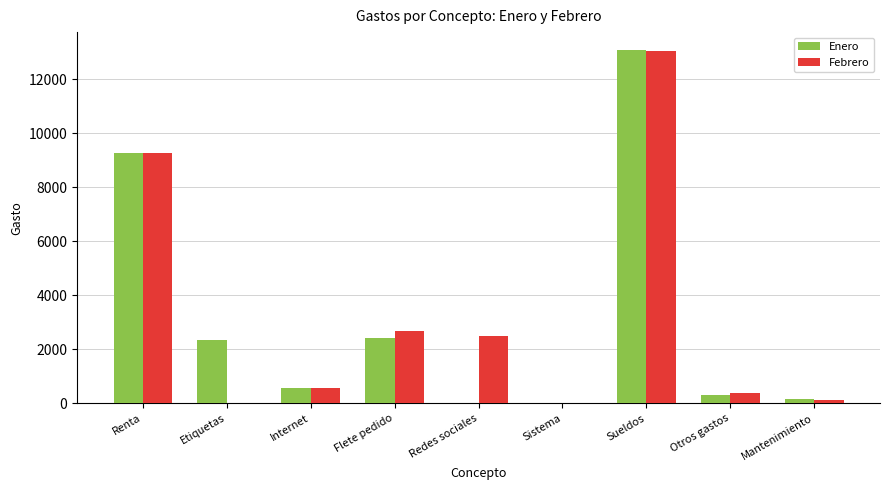

Reading left to right, extract all data points from this chart.

Enero: Renta=9280.0	Etiquetas=2336.1	Internet=550.0	Flete pedido=2433.4	Redes sociales=0.0	Sistema=0.0	Sueldos=13100.0	Otros gastos=305.0	Mantenimiento=152.0
Febrero: Renta=9280.0	Etiquetas=0.0	Internet=550.0	Flete pedido=2684.1	Redes sociales=2500.0	Sistema=0.0	Sueldos=13050.0	Otros gastos=381.6	Mantenimiento=119.5